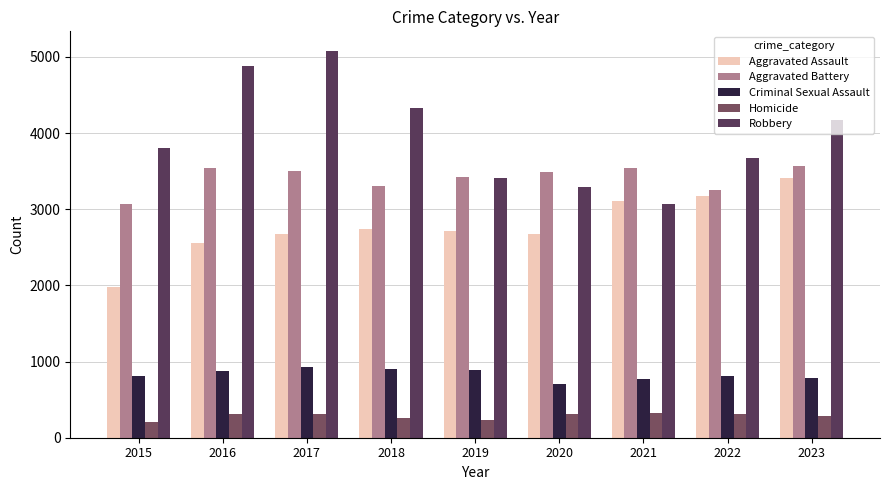

Rank the series at 2016 from lowest to highest value.

Homicide, Criminal Sexual Assault, Aggravated Assault, Aggravated Battery, Robbery